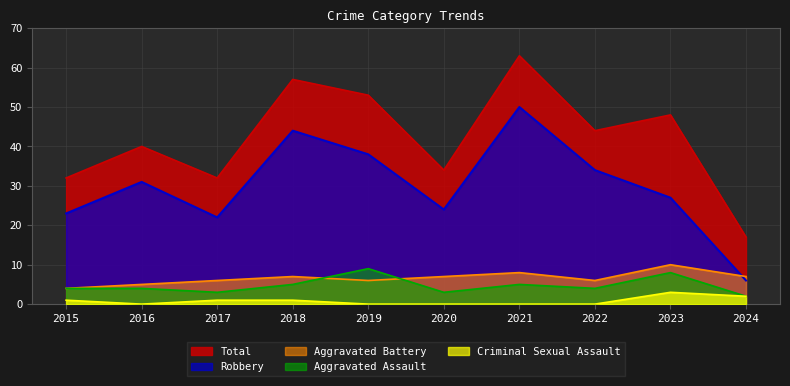

At which category does Robbery reach its first local peak?

2016